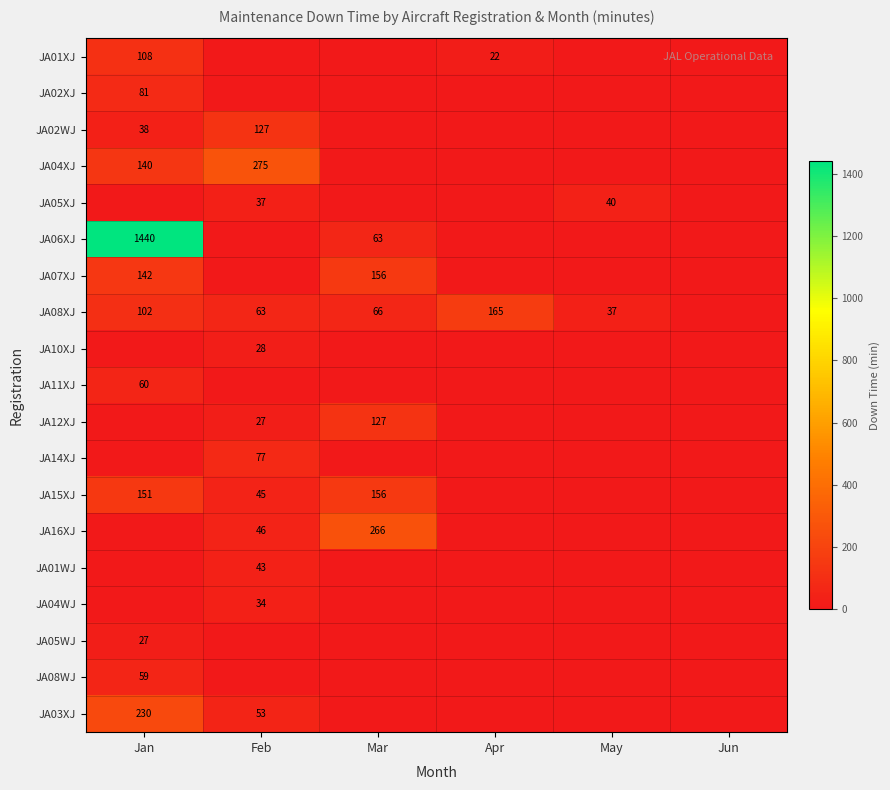

Which series has the largest total across all categories?

JA06XJ